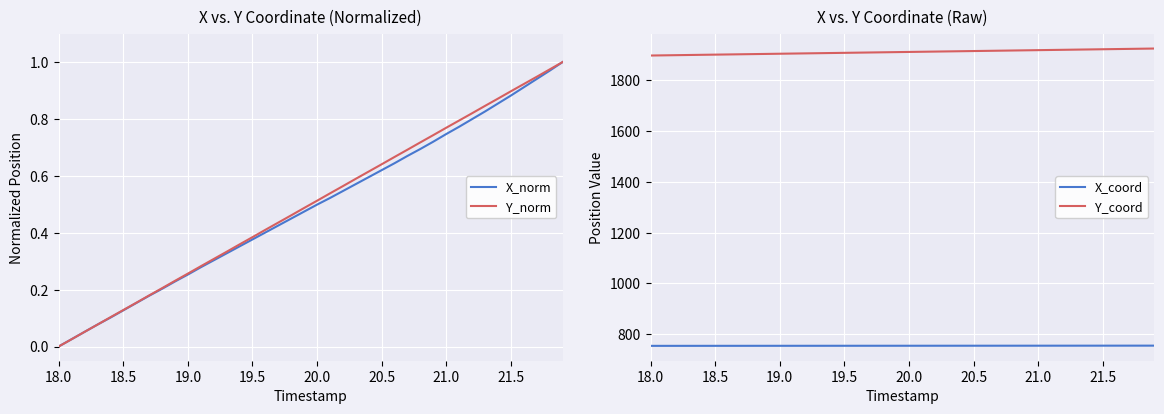

True or false: X_coord and X_norm intersect in this chart.

False